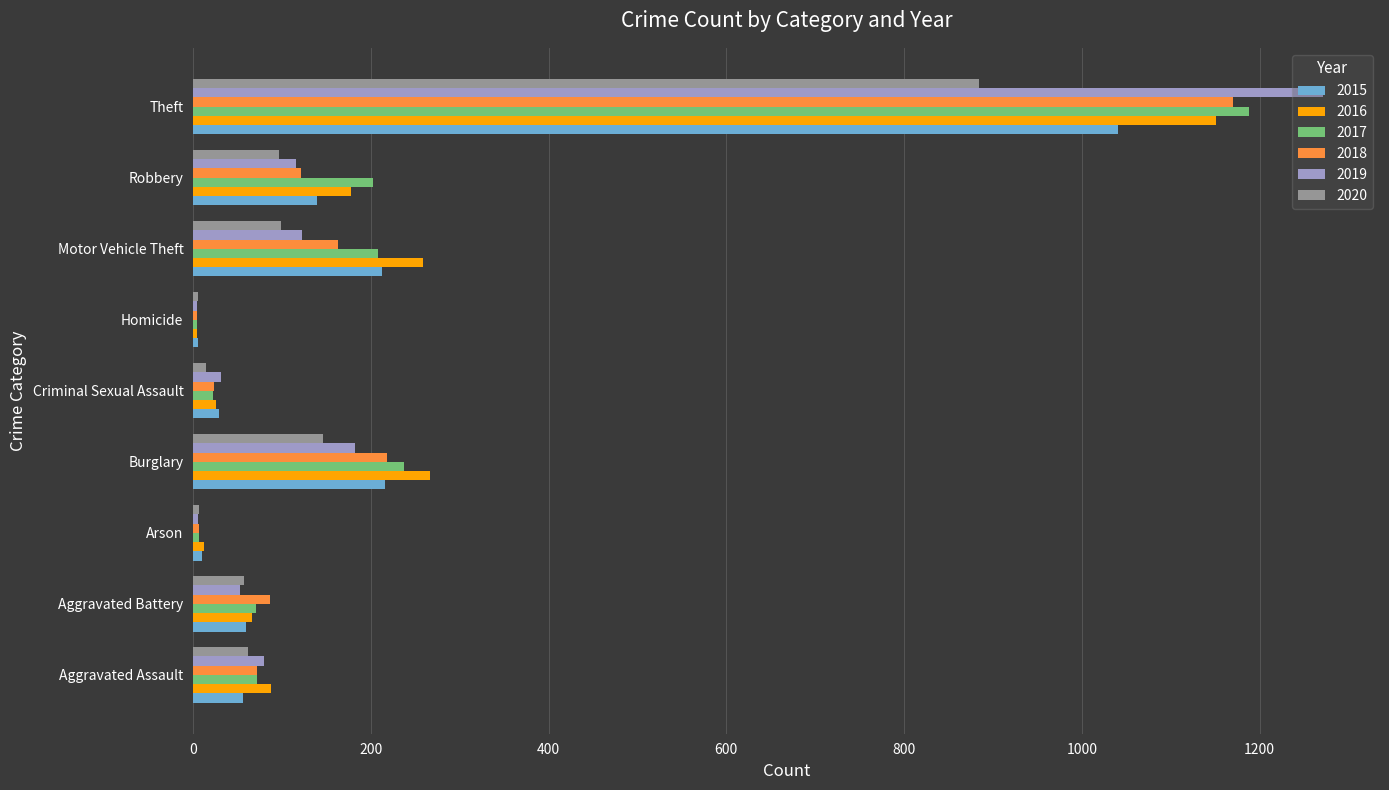

Is the value of 2018 at Burglary greater than the value of 2020 at Criminal Sexual Assault?

Yes